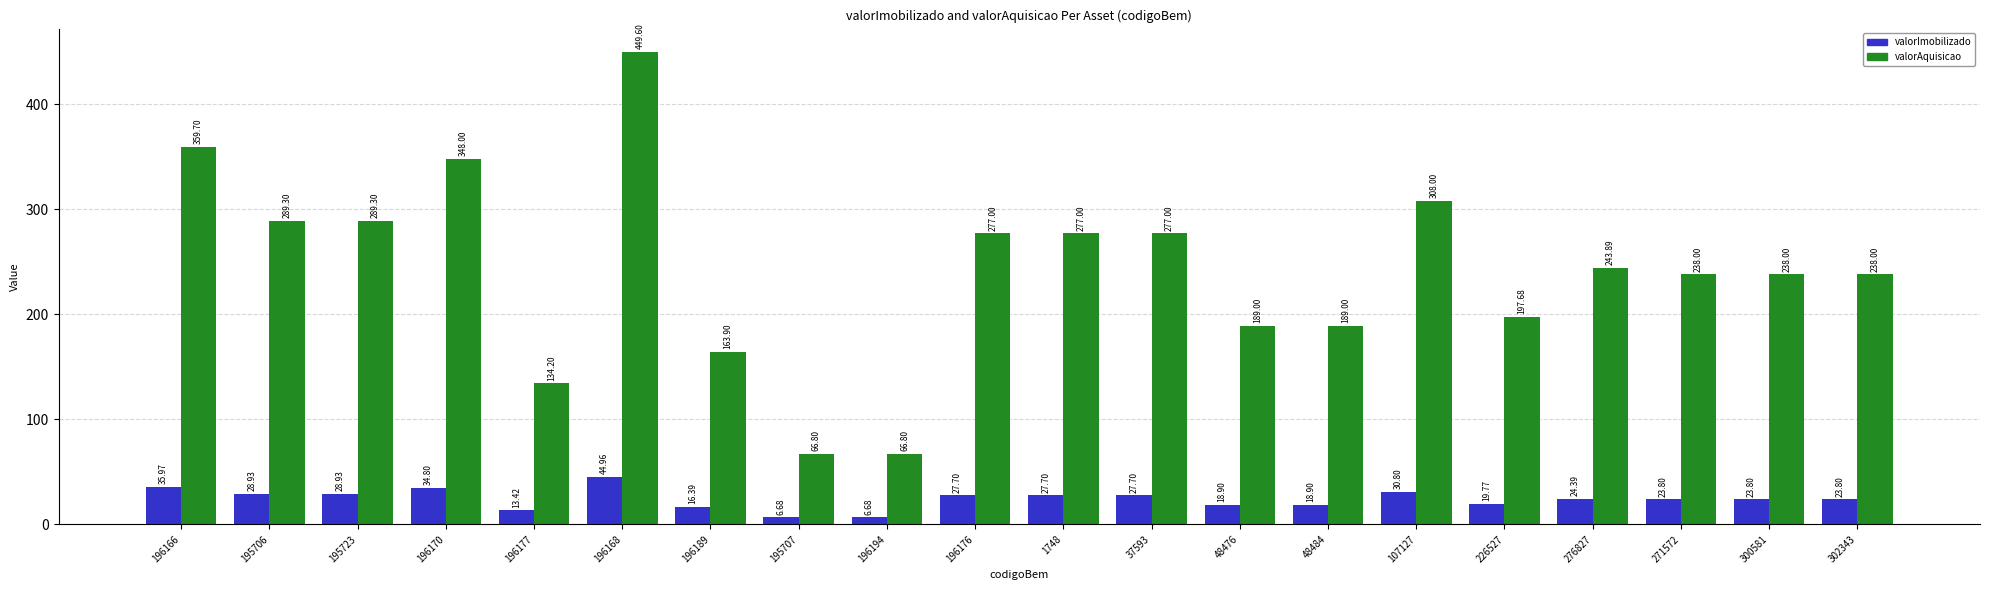

The value of valorImobilizado at 226527 is 19.8. True or false?

True